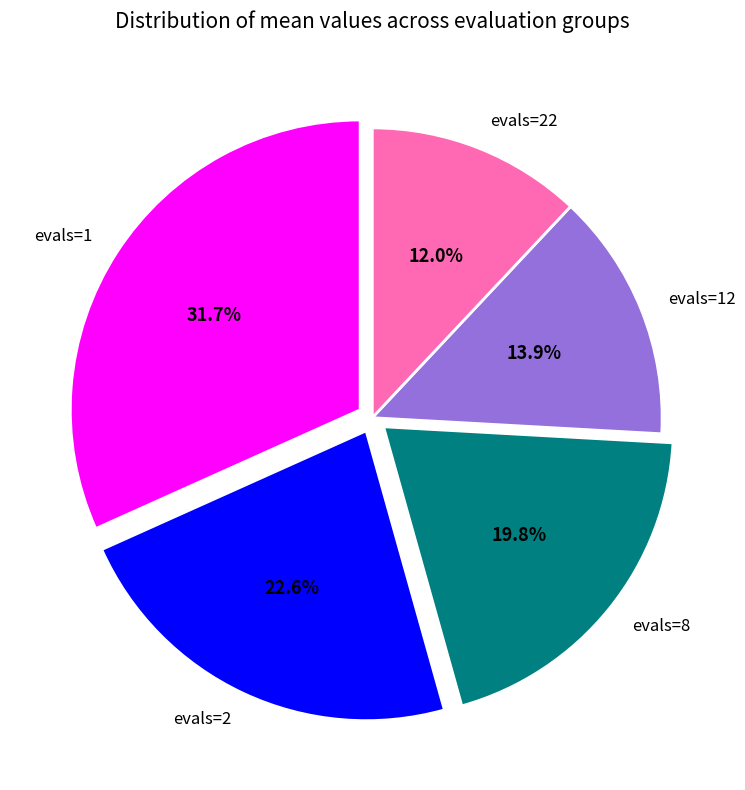

How many slices are in this pie chart?

5